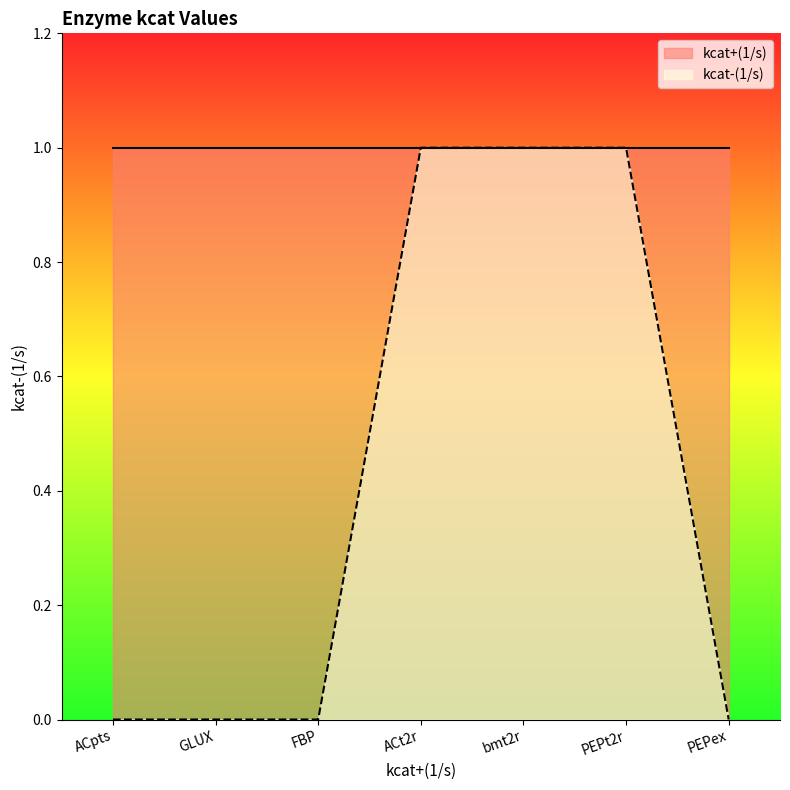

Count the number of values greater than 0.

3